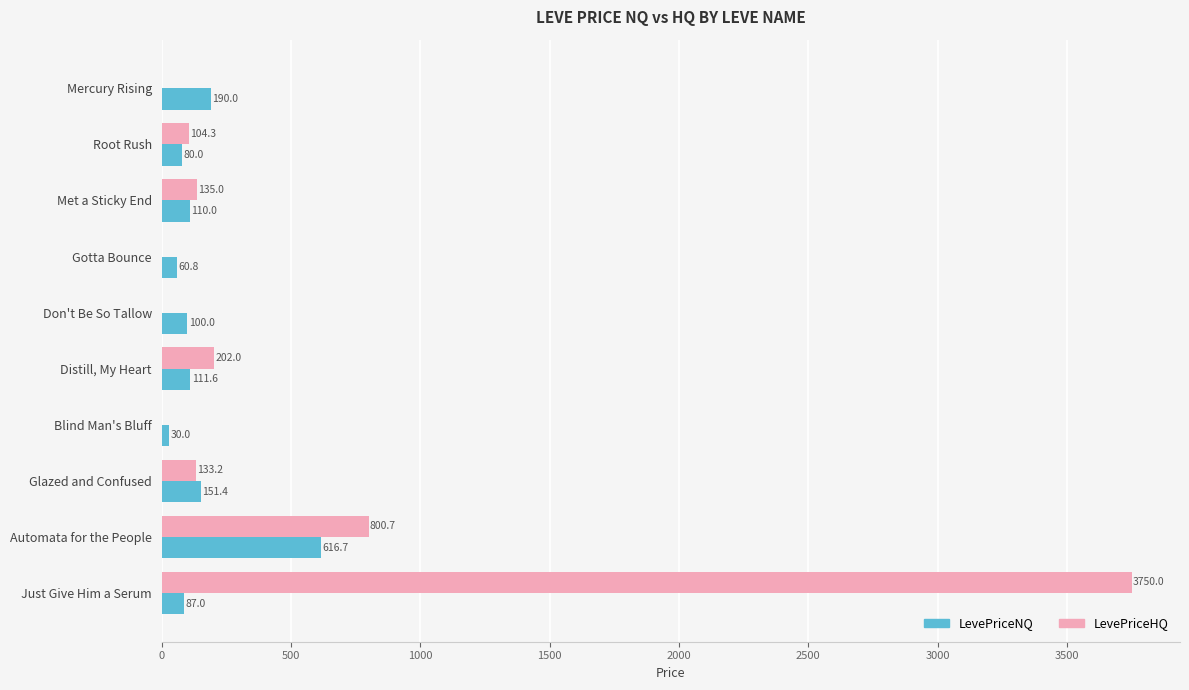

How many categories are shown in the chart?

10